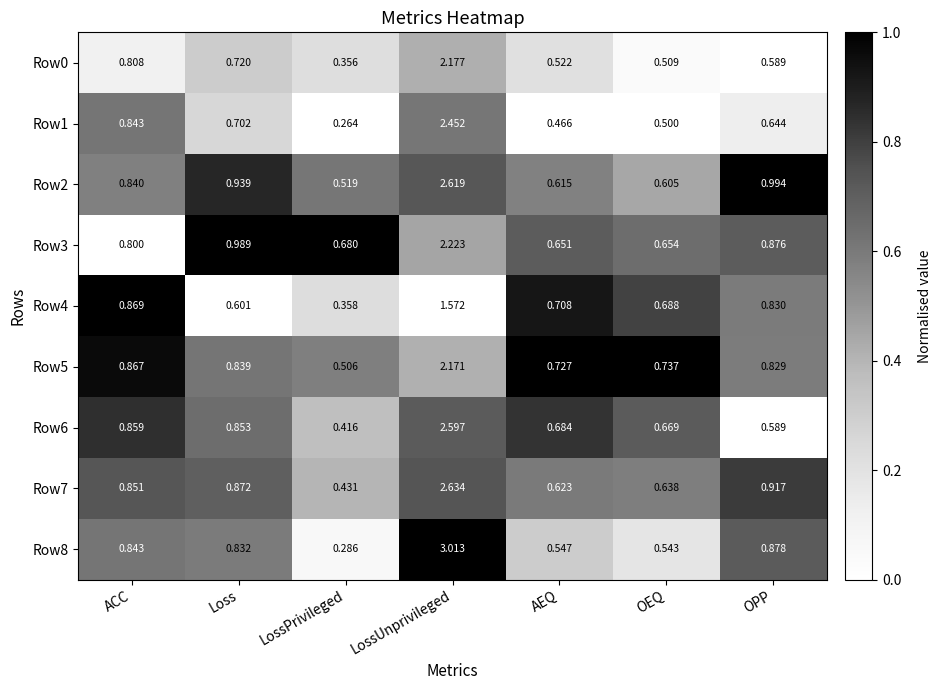

Which label corresponds to the largest value in the chart?

LossUnprivileged